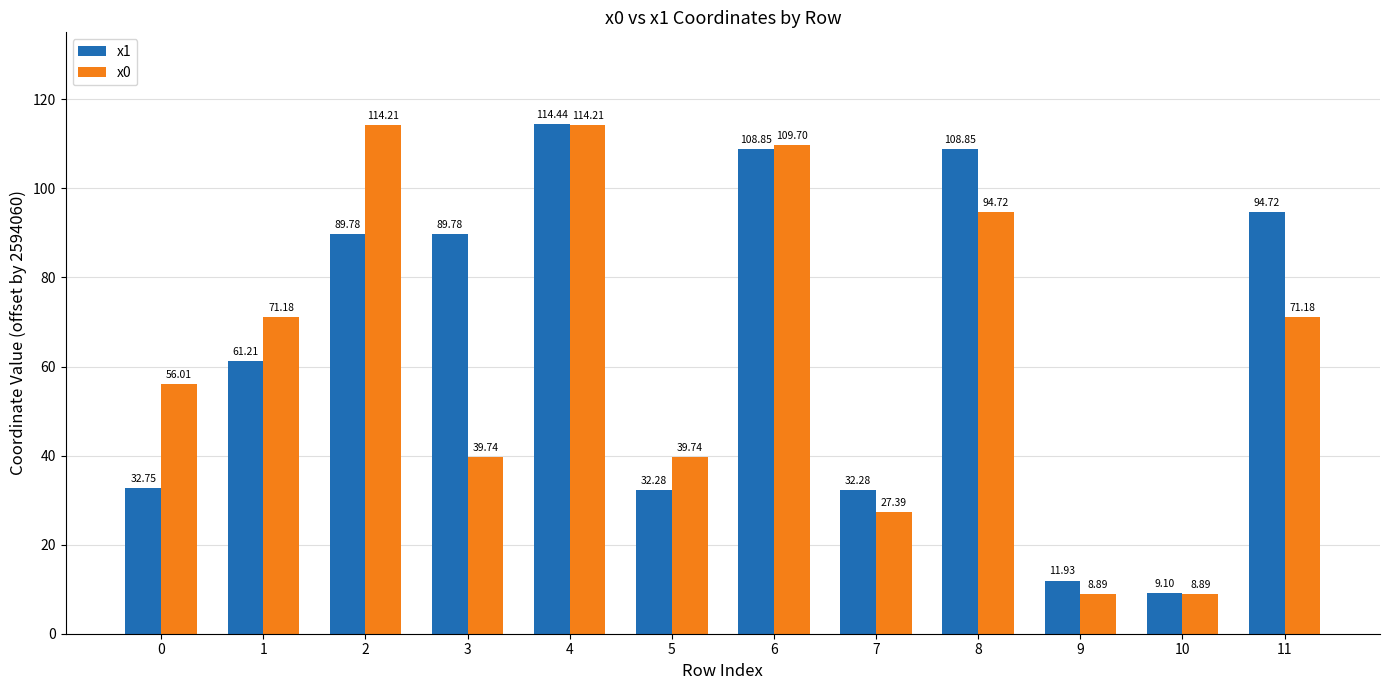

What is the maximum value shown in the chart?

114.4